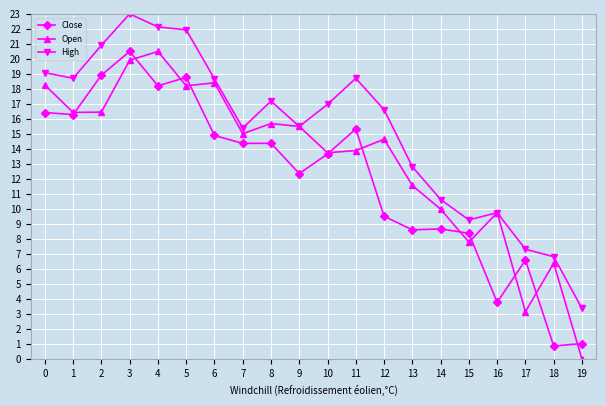

What is the value of the High point at the 2nd from the left?

18.7